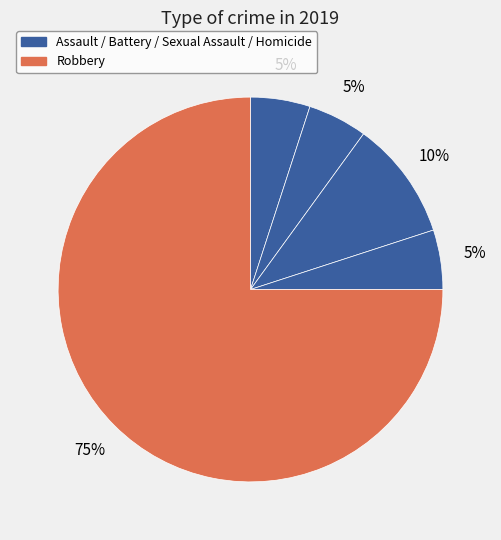

Count the number of slices in the pie.

5